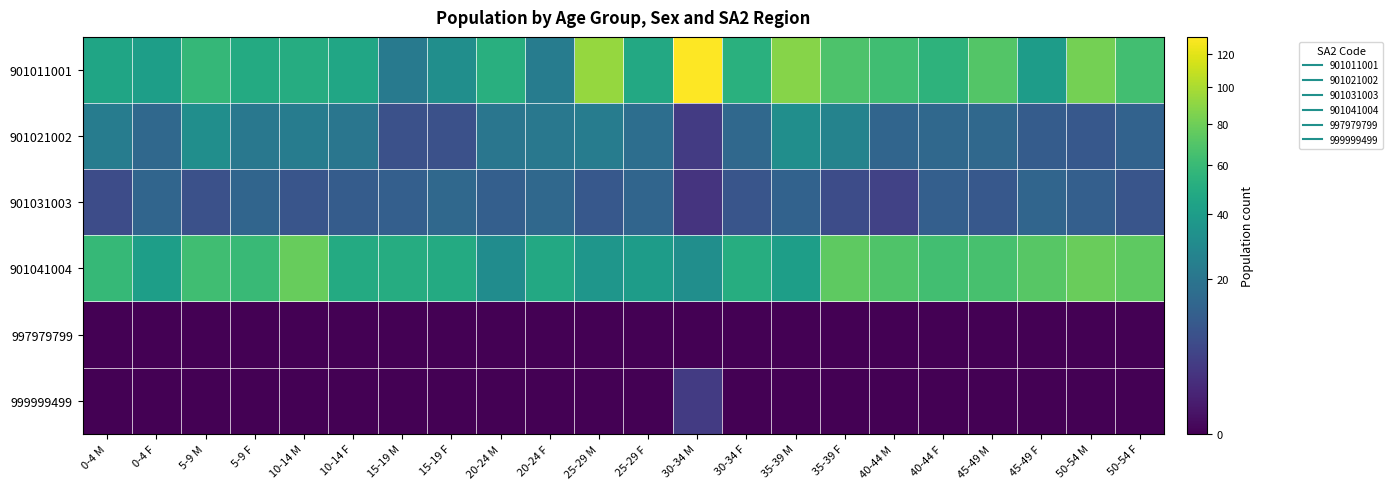

At how many categories does at least one series exceed 80?

4